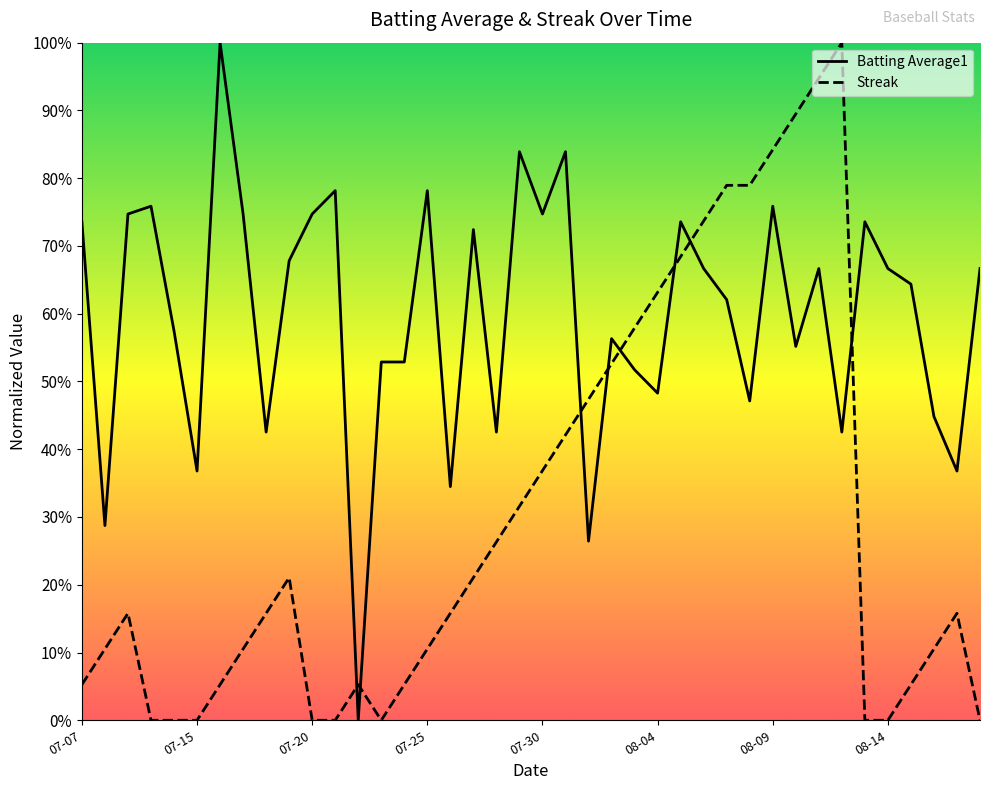

What is the average value of the Streak series?

0.3